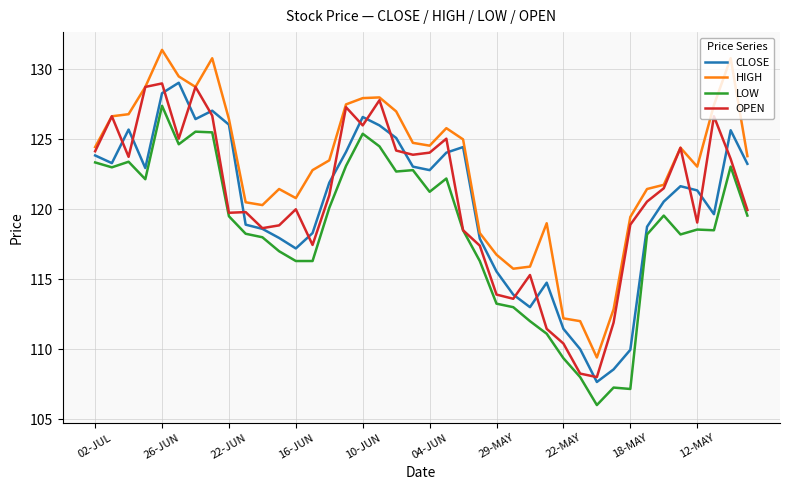

What is the difference between the second highest and second lowest values in the LOW series?

18.4